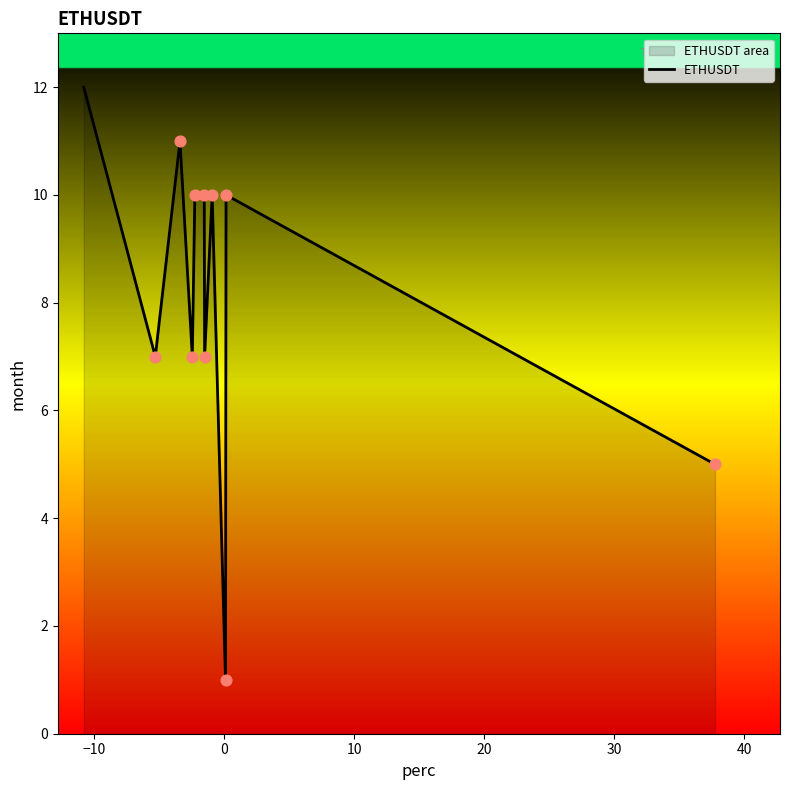

What is the difference between the maximum and minimum values?

11